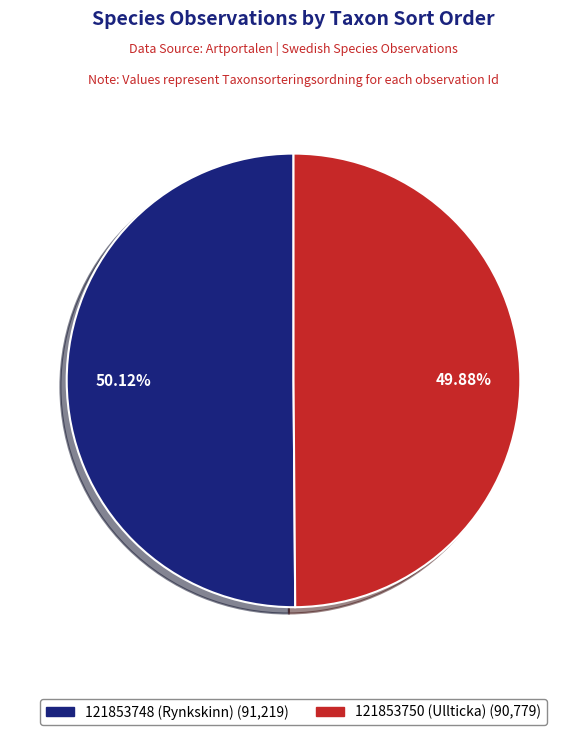

What percentage is the 121853748 (Rynkskinn) slice, to the nearest percent?

50%